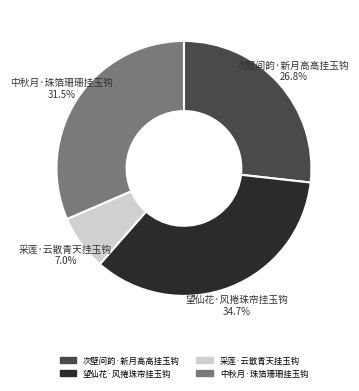

To the nearest percent, what is the difference between the largest and smallest slice percentages?

28%